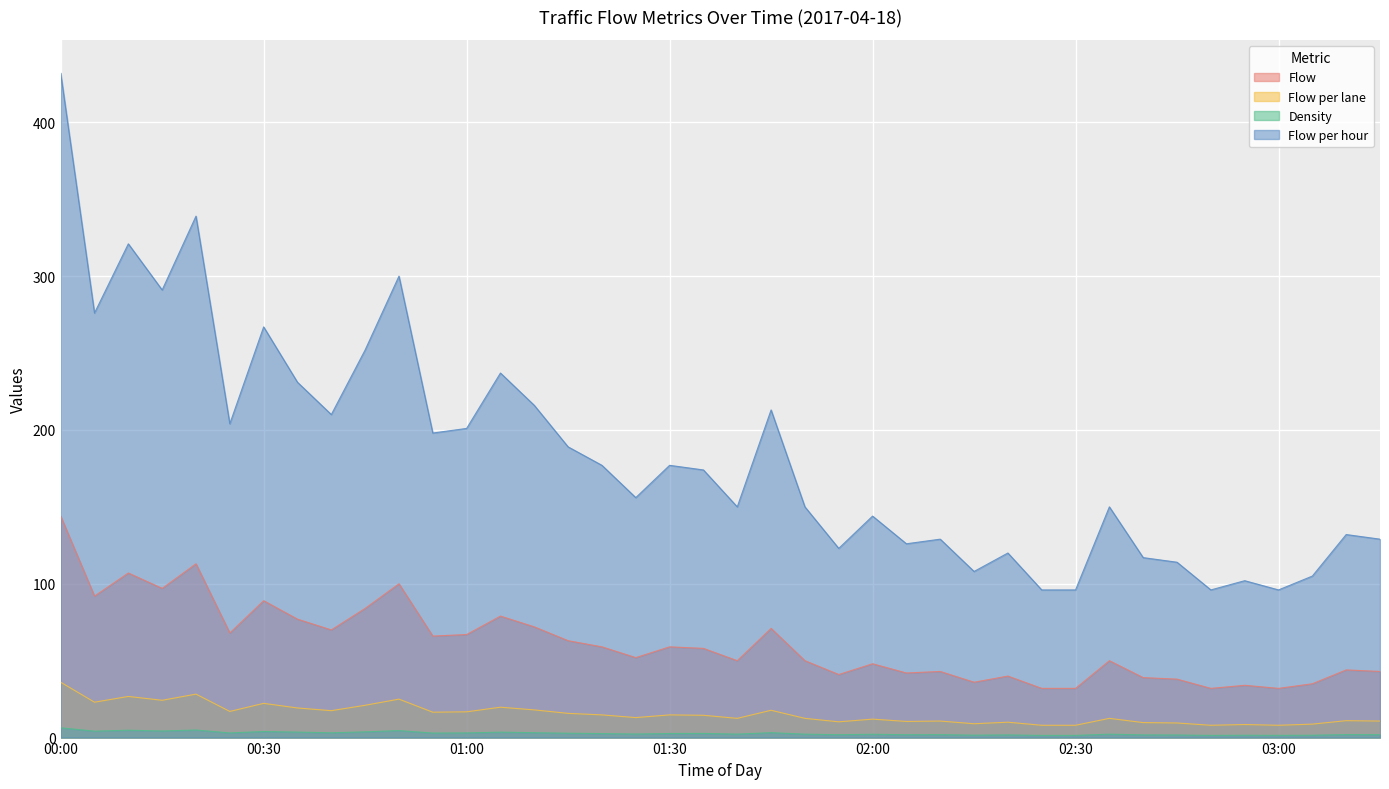

Which series has the largest range (max minus min)?

Flow per hour